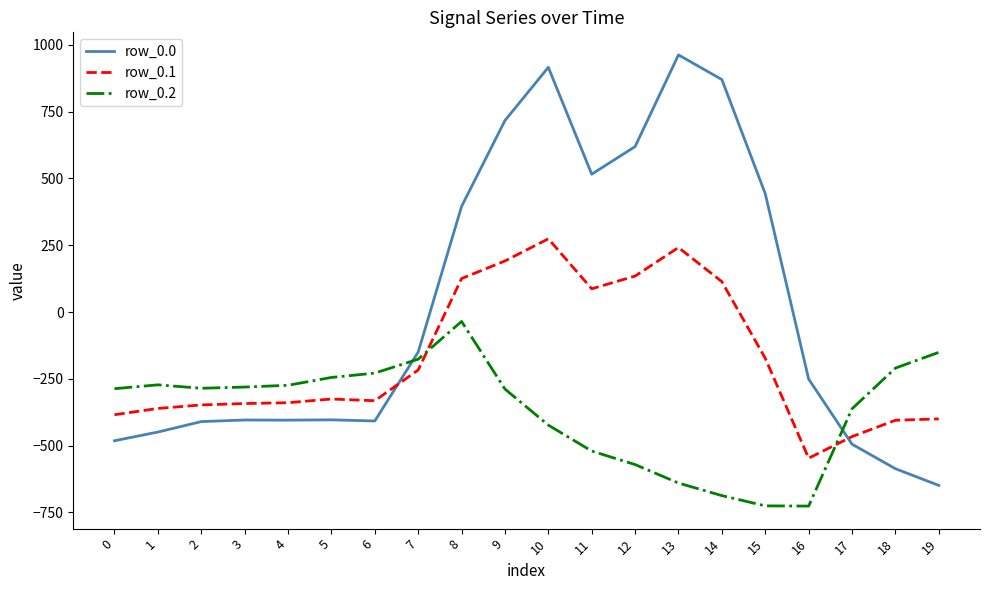

Which series has the largest range (max minus min)?

row_0.0